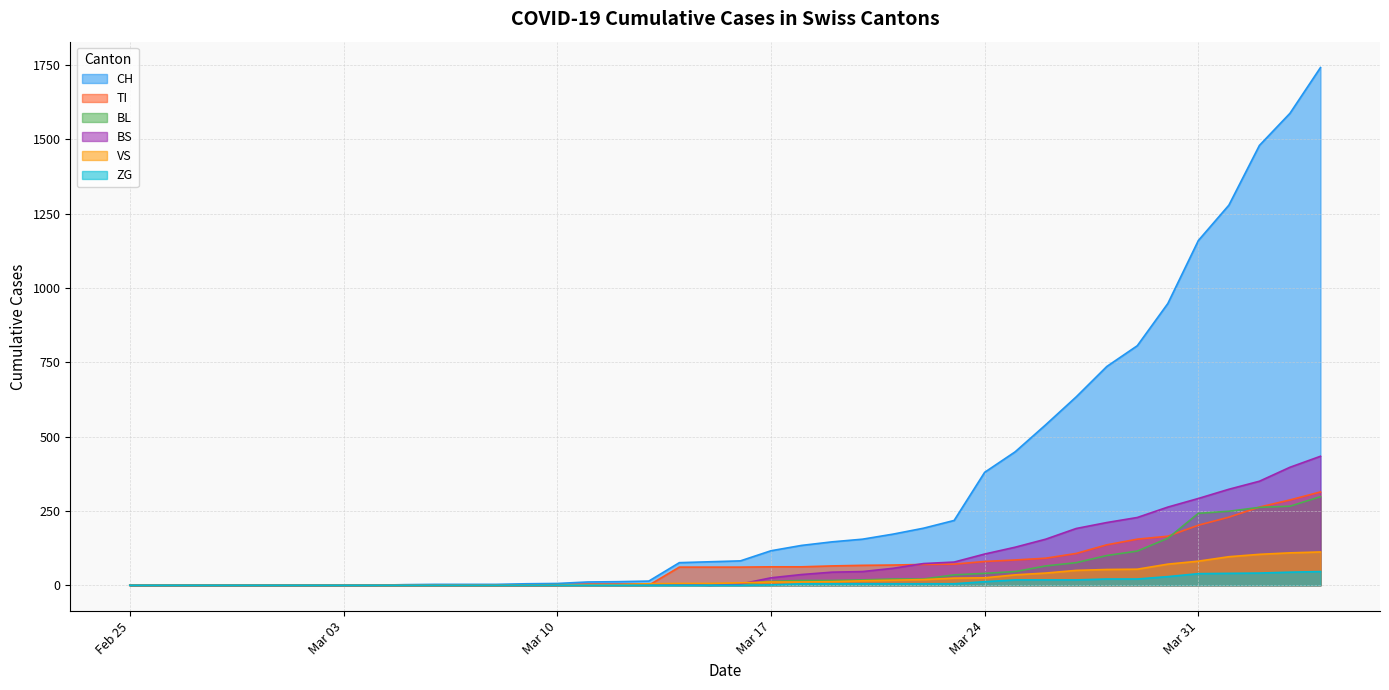

What is the highest value of the TI series?

314